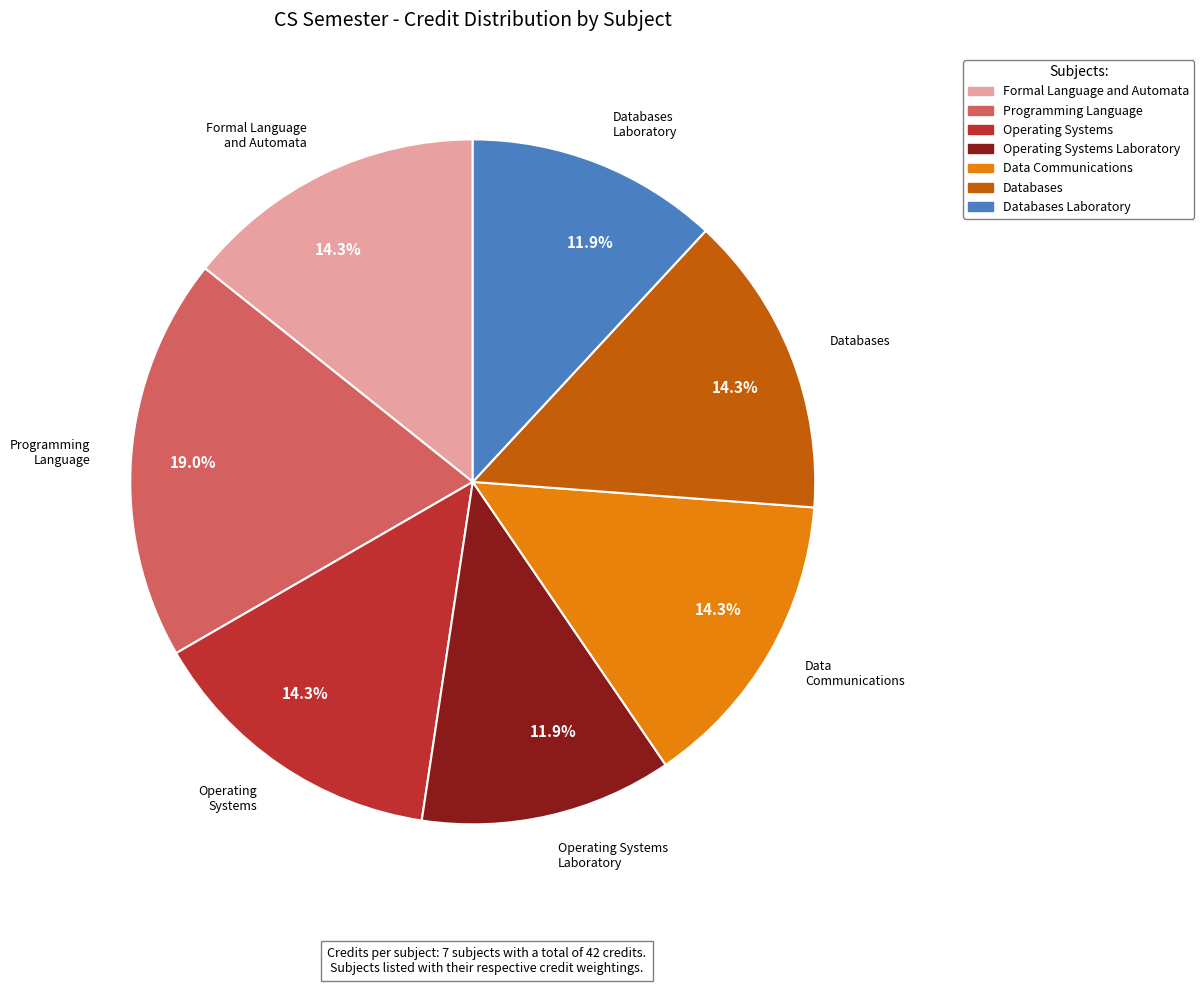

How many slices are in this pie chart?

7